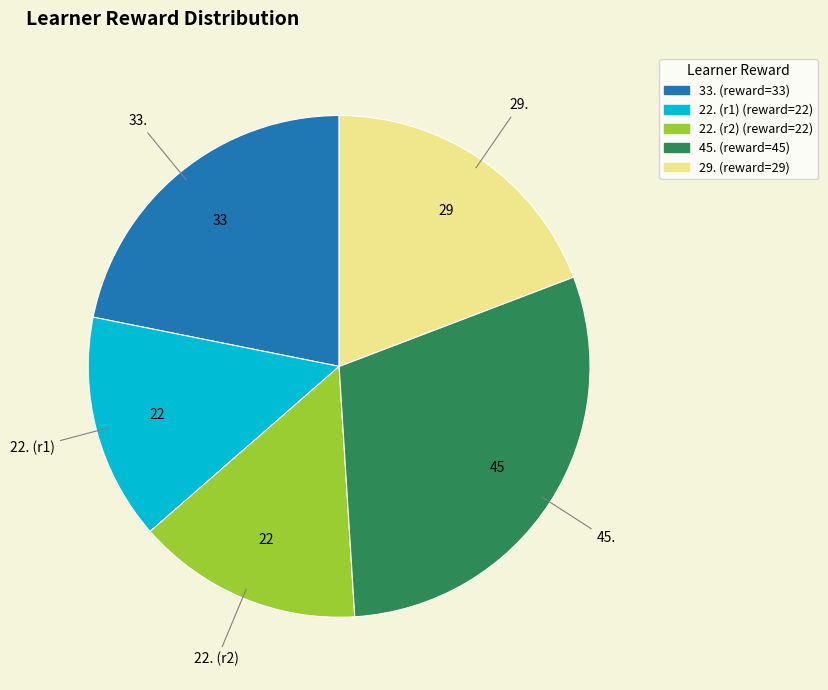

Is there any slice that represents more than half of the pie?

No